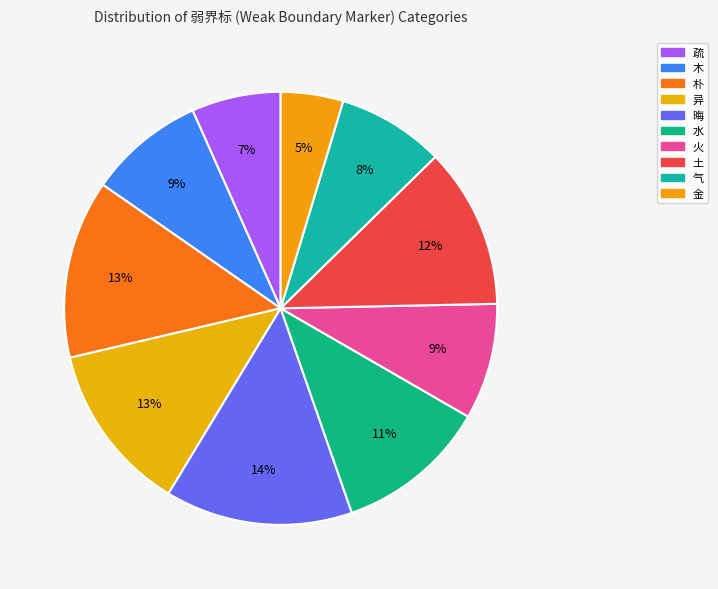

How many segments does this pie chart have?

10